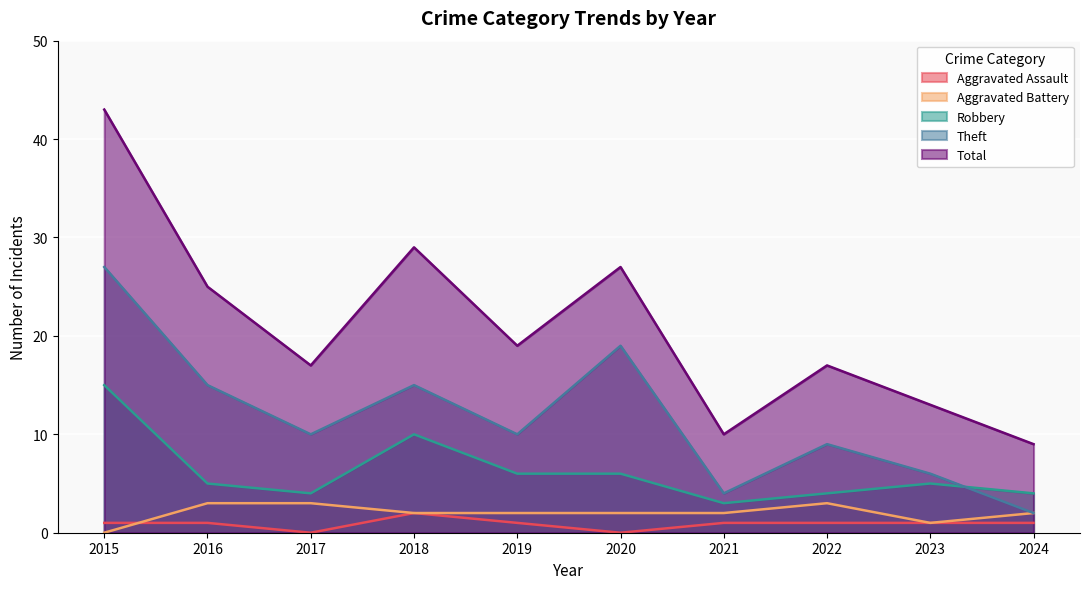

What is the maximum value for Total?

43